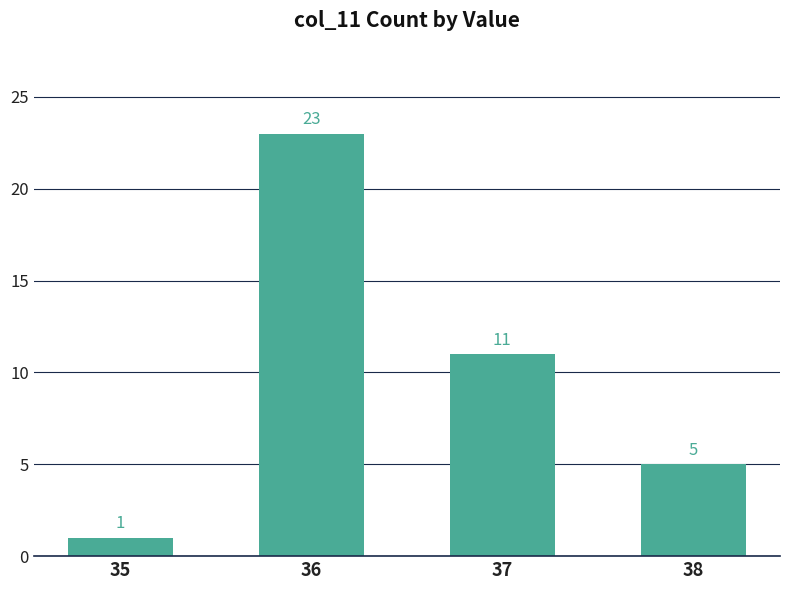

What is the value of the 3rd bar from the left?

11